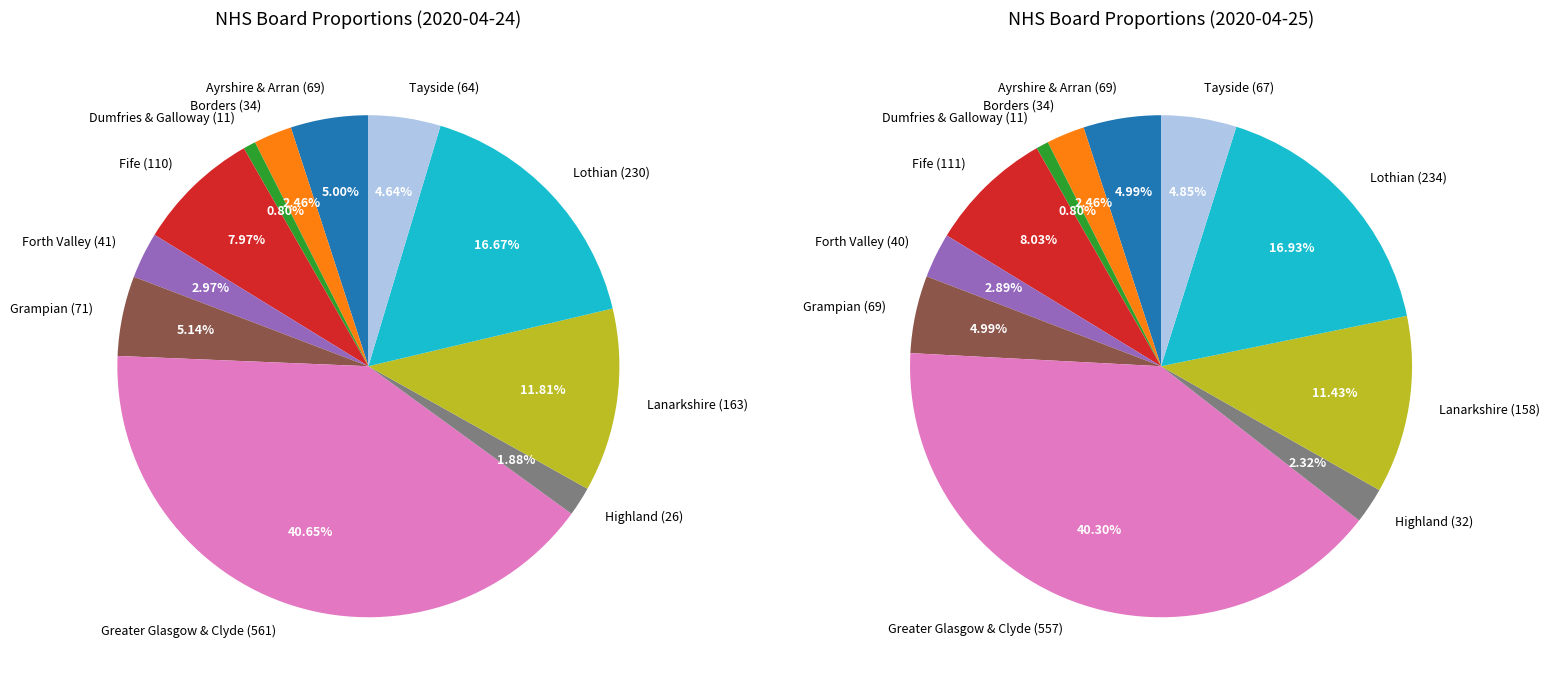

Does NHS Lothian account for over 50% of the chart?

No